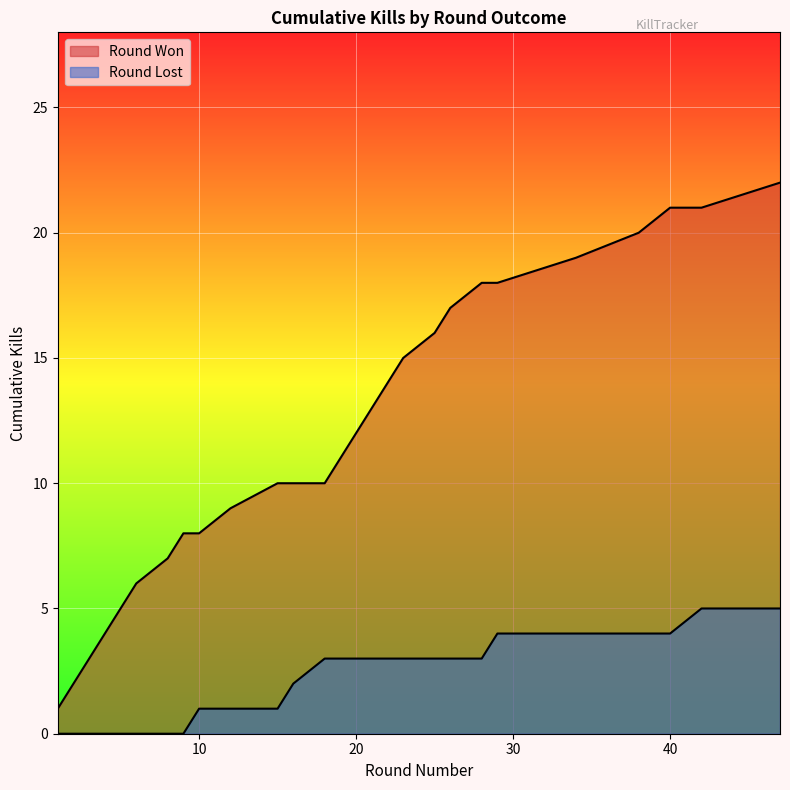

True or false: Kills per Round and Cumulative Kills intersect in this chart.

False